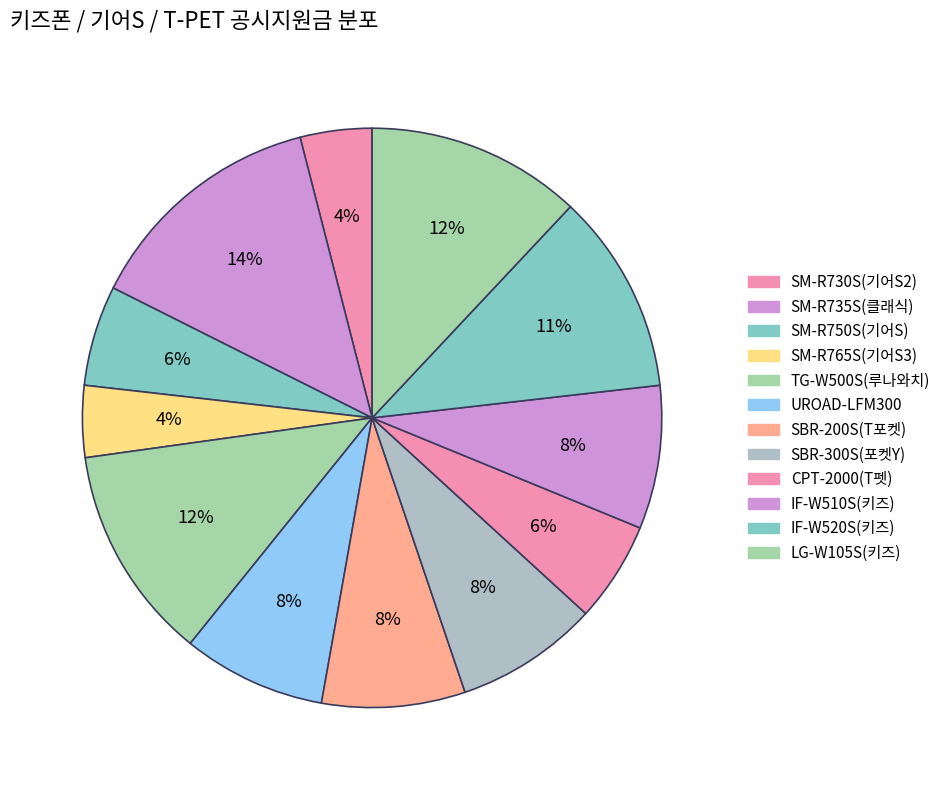

True or false: SM-R730S(기어S2) accounts for 4% of the total.

True